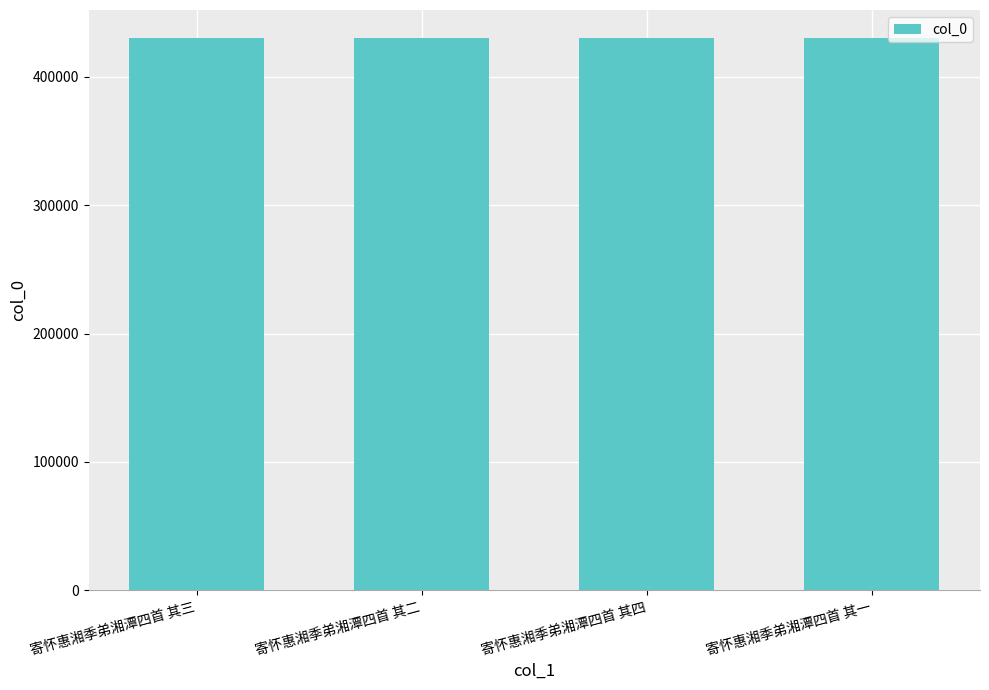

What is the ratio of the value at 寄怀惠湘季弟湘潭四首 其三 to the value at 寄怀惠湘季弟湘潭四首 其四?

1.0